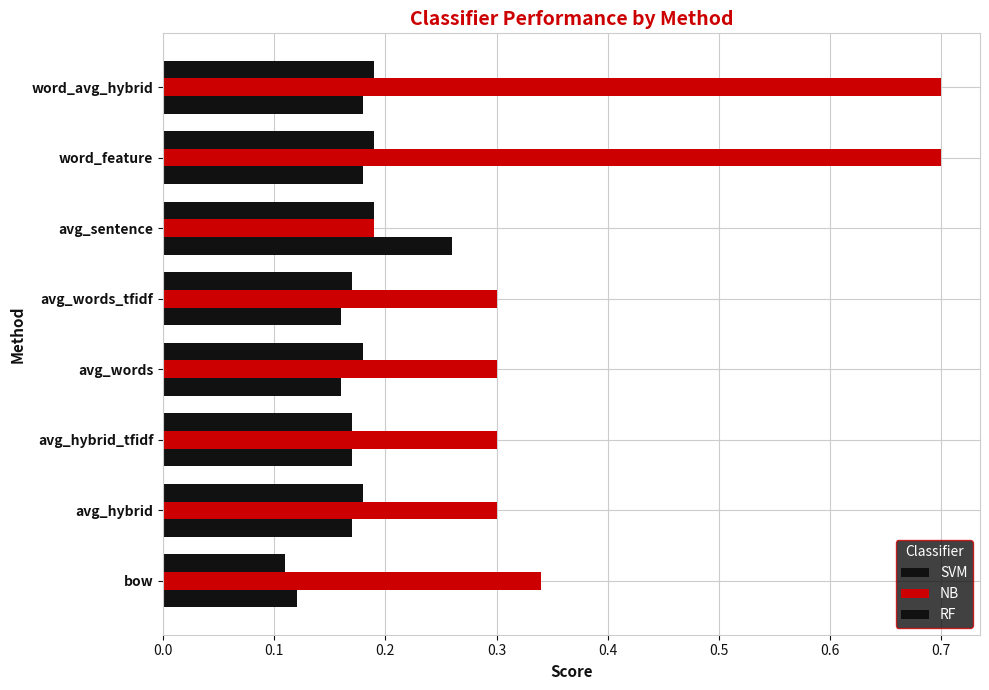

How many categories are shown in the chart?

8